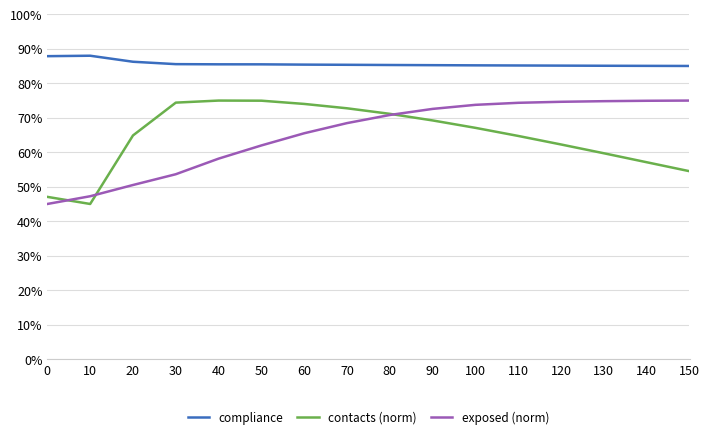

What is the total value across all series at 0?

1.8